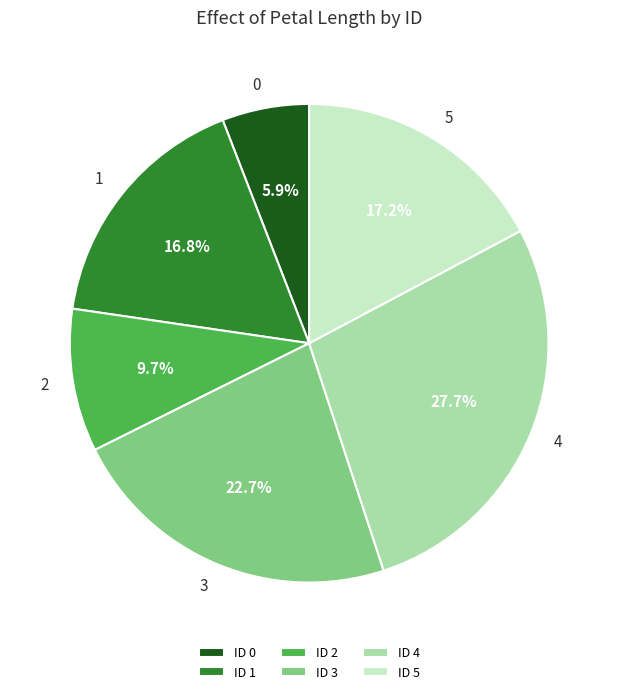

Which slice is the largest?

ID 4